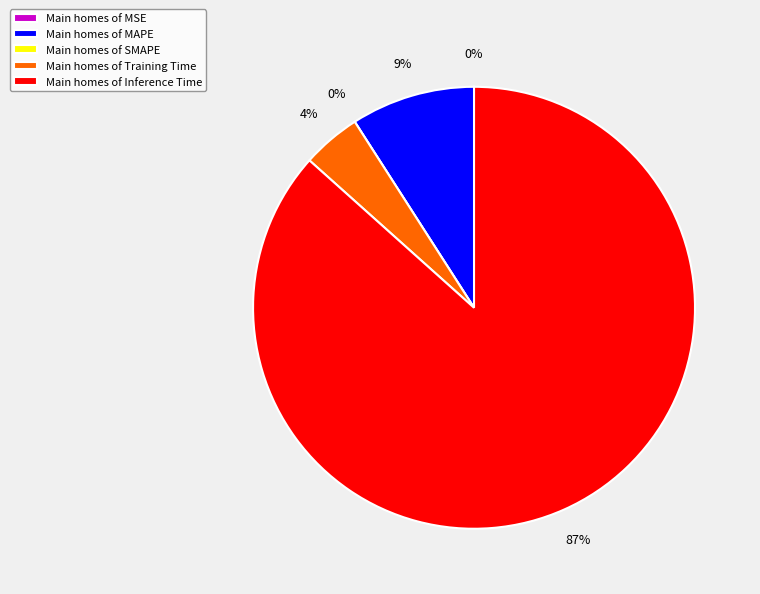

What is the total percentage of Training Time and SMAPE?

4.3%